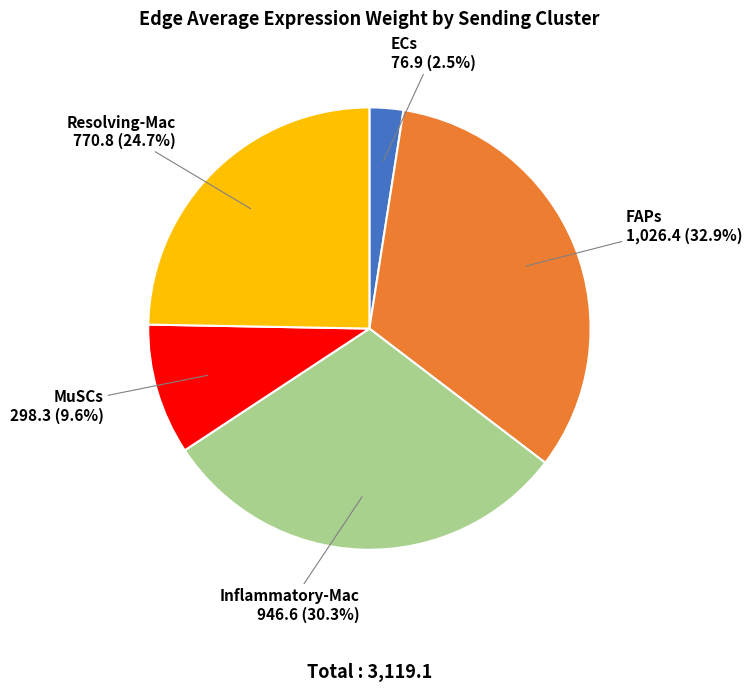

Is there any slice that represents more than half of the pie?

No